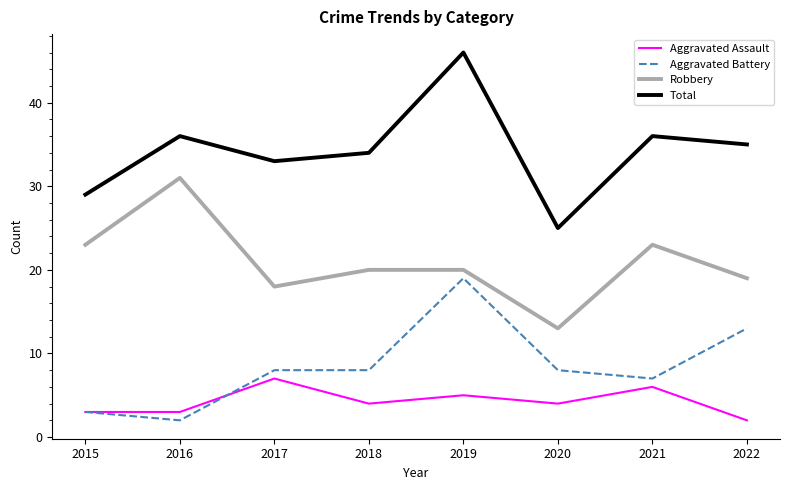

What is the highest value of the Total series?

46